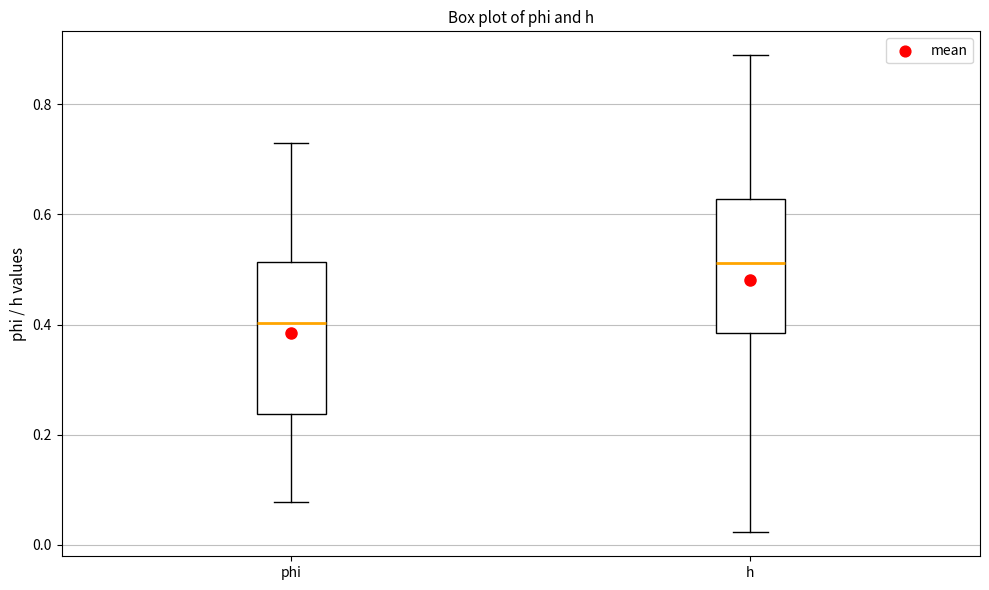

Reading left to right, read every box against the y-axis: the position of its median line, the range the box covers, and the ends of its whiskers. The values are not printed on the chart, so give them approximately, as read against the axis.

phi: median 0.40, box 0.24 to 0.52, whiskers 0.08 to 0.74
h: median 0.52, box 0.38 to 0.62, whiskers 0.02 to 0.88